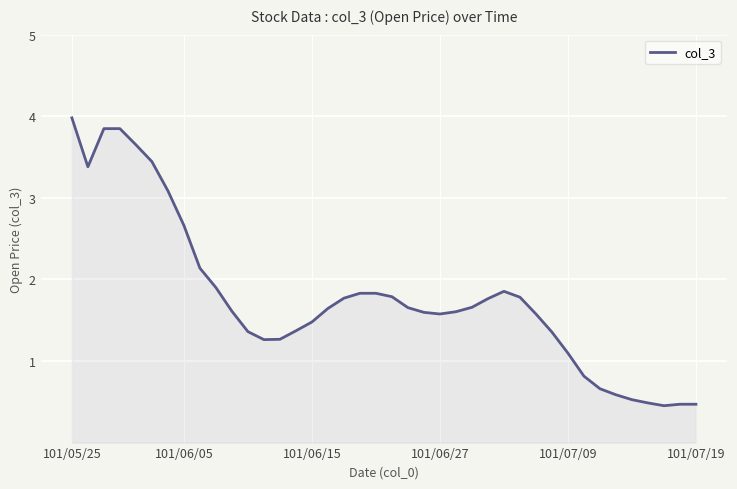

What is the maximum value shown in the chart?

4.0